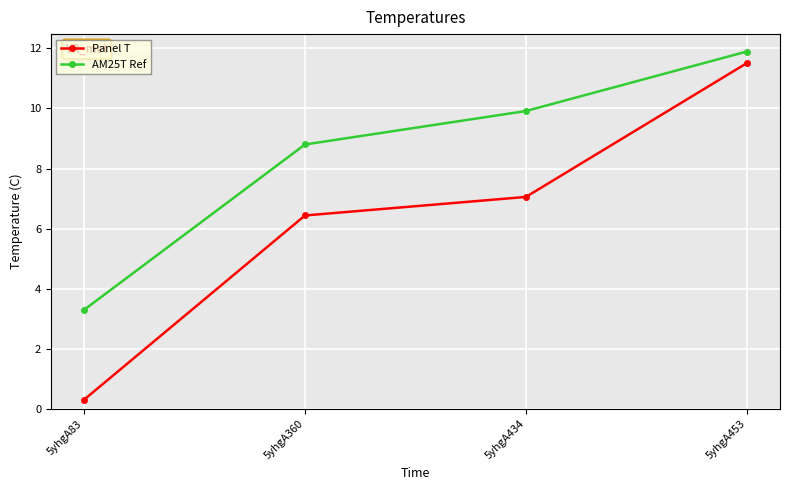

Rank the series by their maximum value, from highest to lowest.

AM25T Ref, Panel T